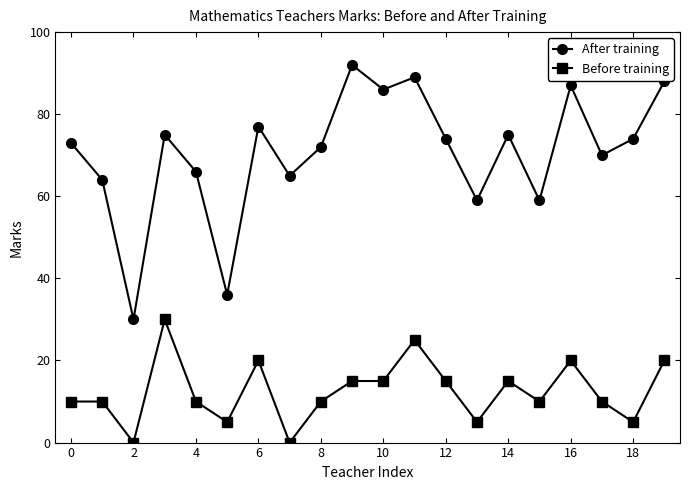

How many series are shown in this chart?

2